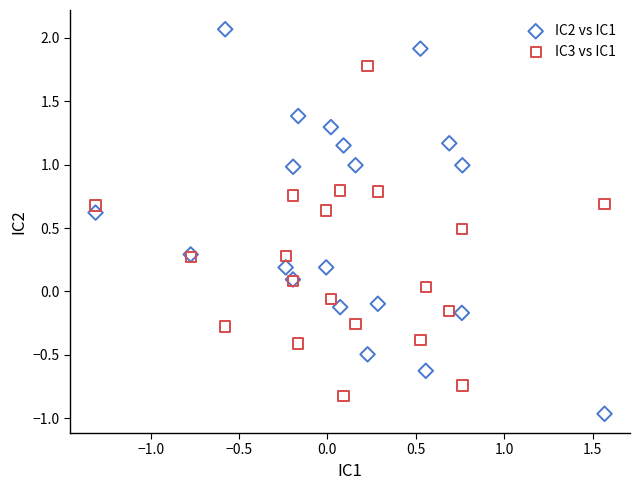

Which series reaches the minimum Y coordinate?

IC2 vs IC1